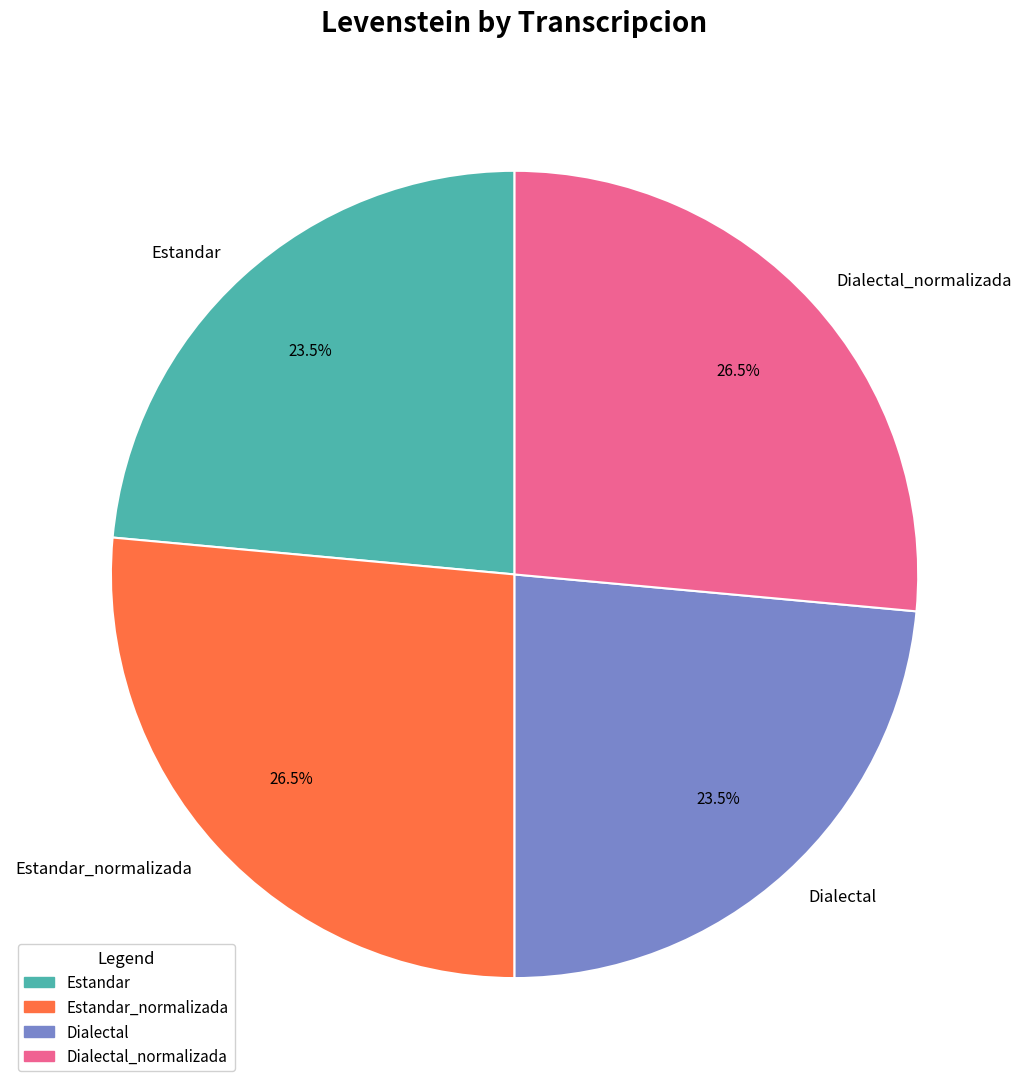

Does any single category account for the majority?

No